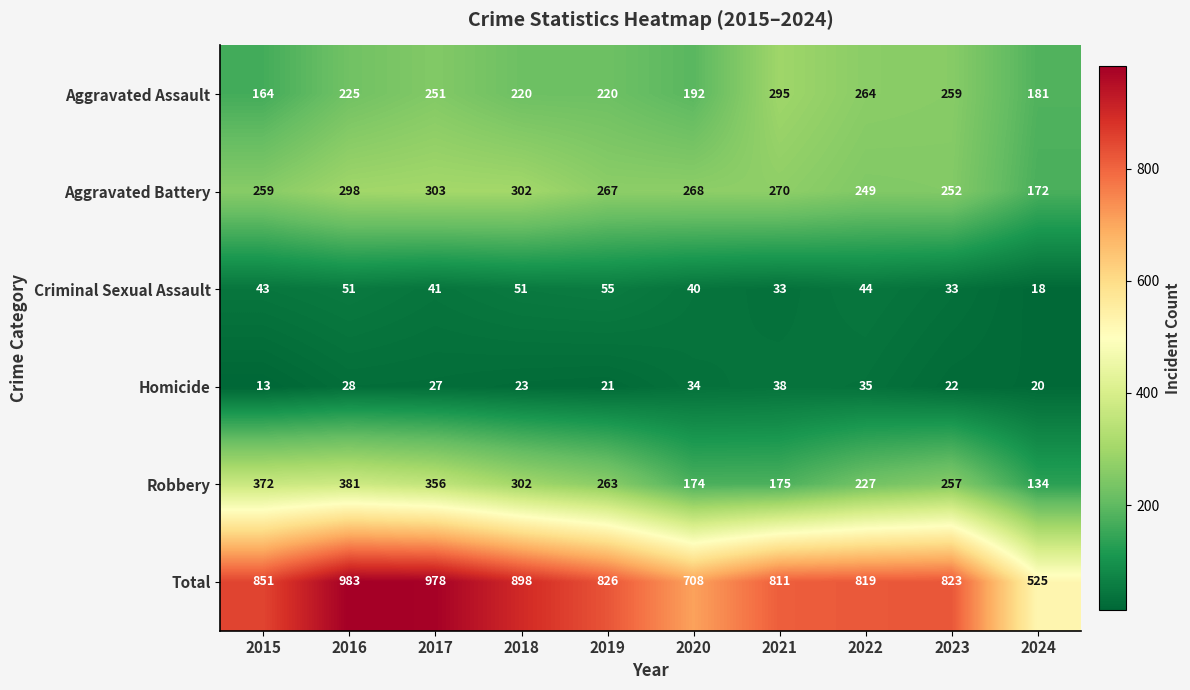

What is the greatest value displayed?

983